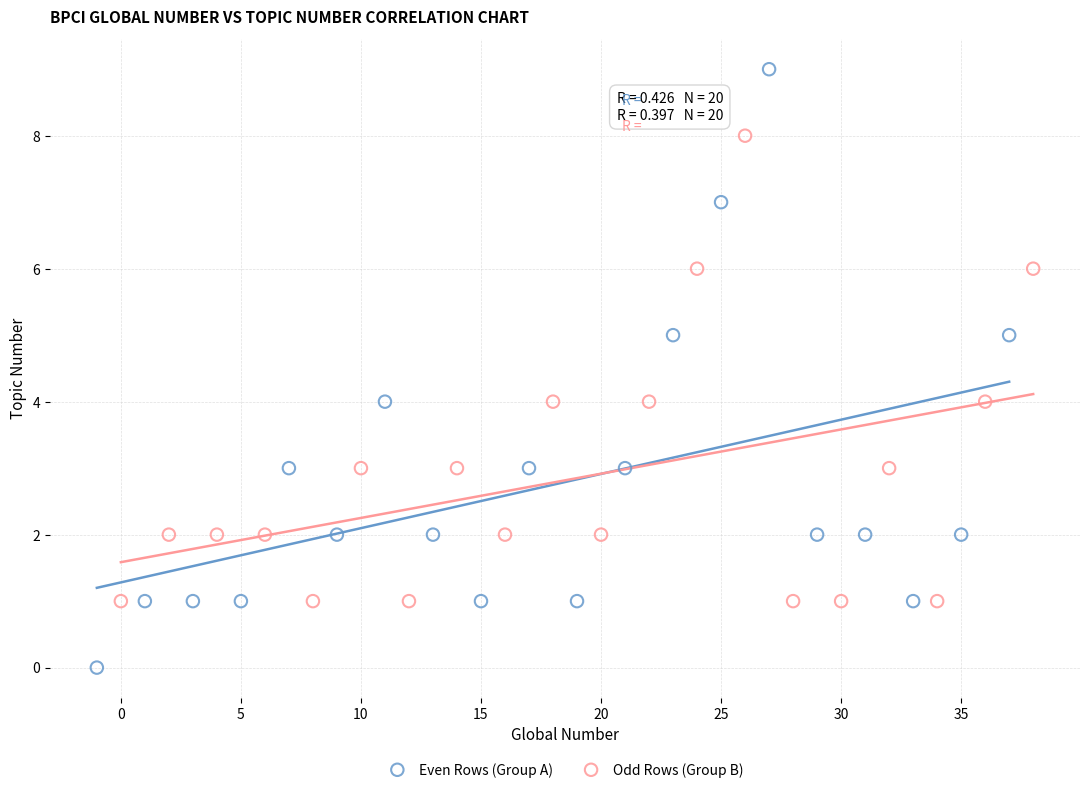

Which series has the widest spread of Y values?

Even Rows (Group A)